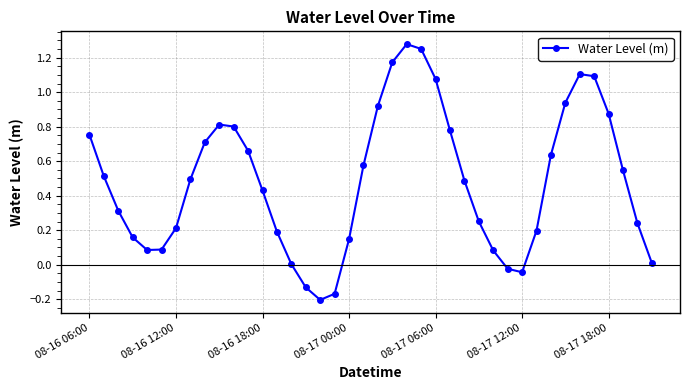

How many distinct data groups are displayed?

1